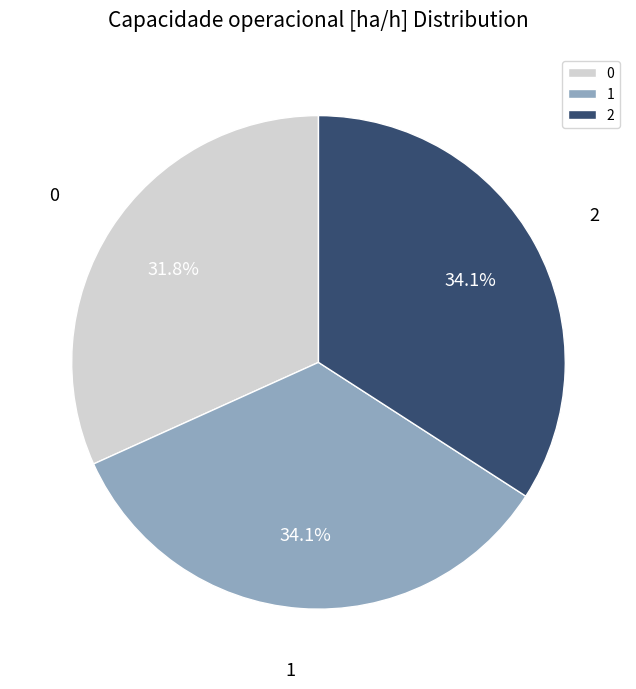

How many segments does this pie chart have?

3